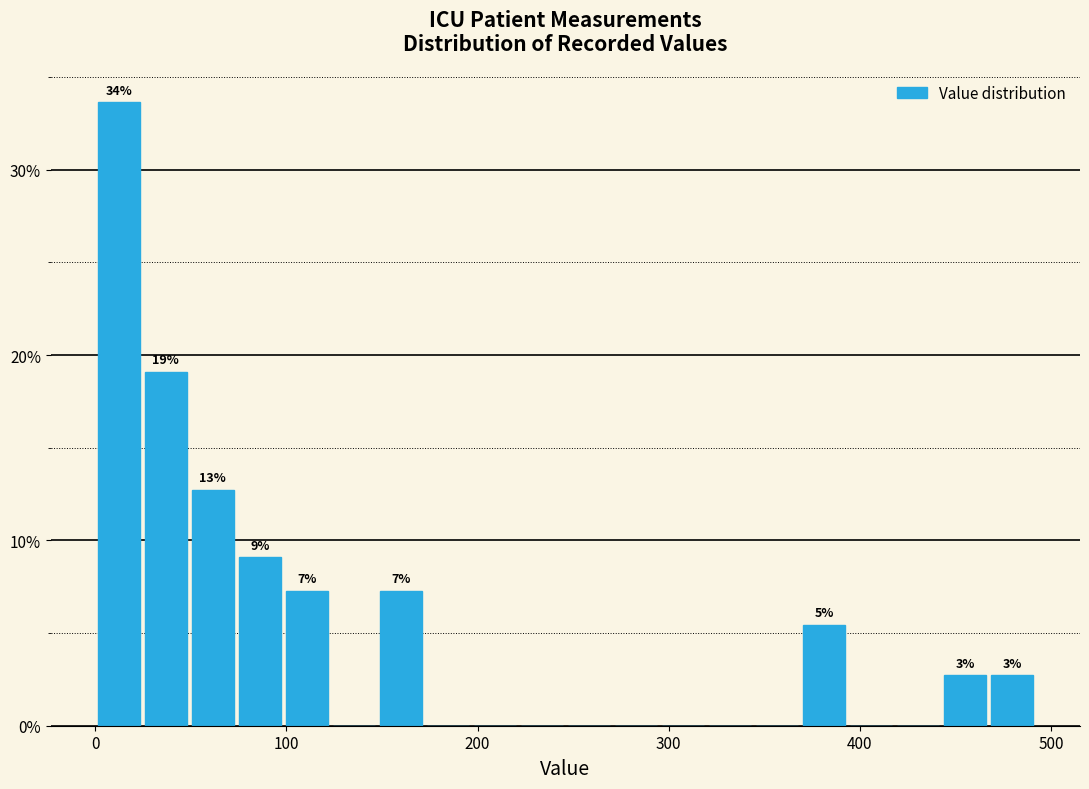

Around what value on the x-axis is the tallest bar? Give the approximate position of its centre, as read against the axis.

10